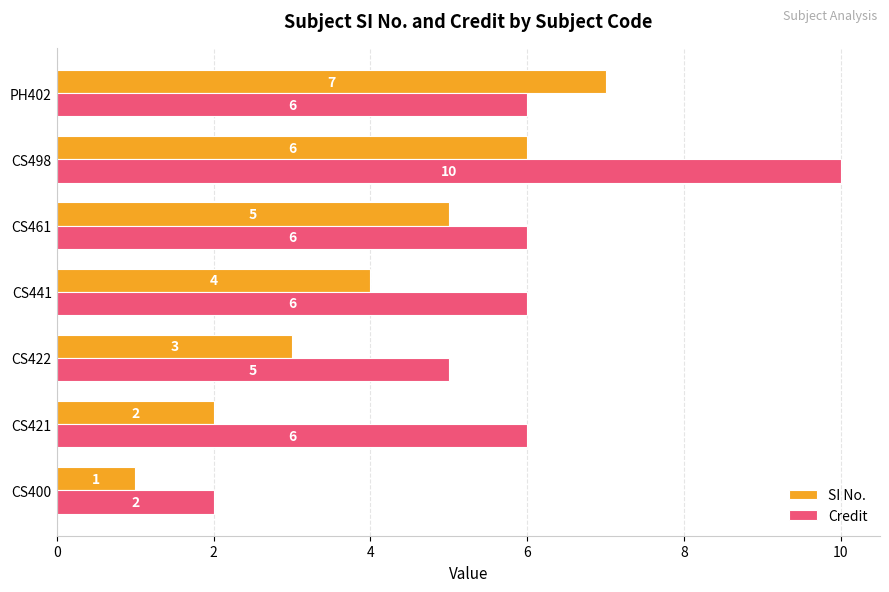

What is the difference between the maximum and minimum values in the SI No. series?

6